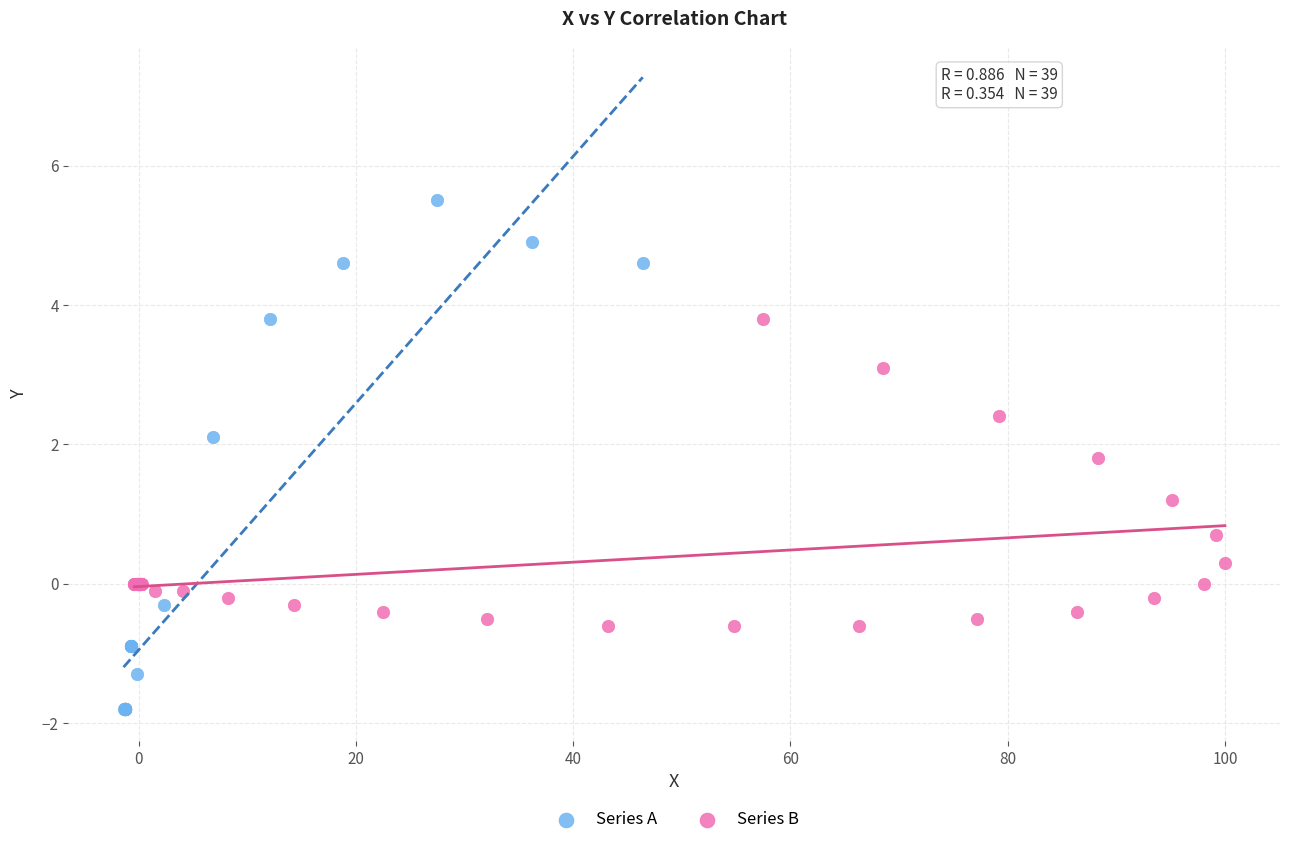

Which series has the widest spread of Y values?

Series A